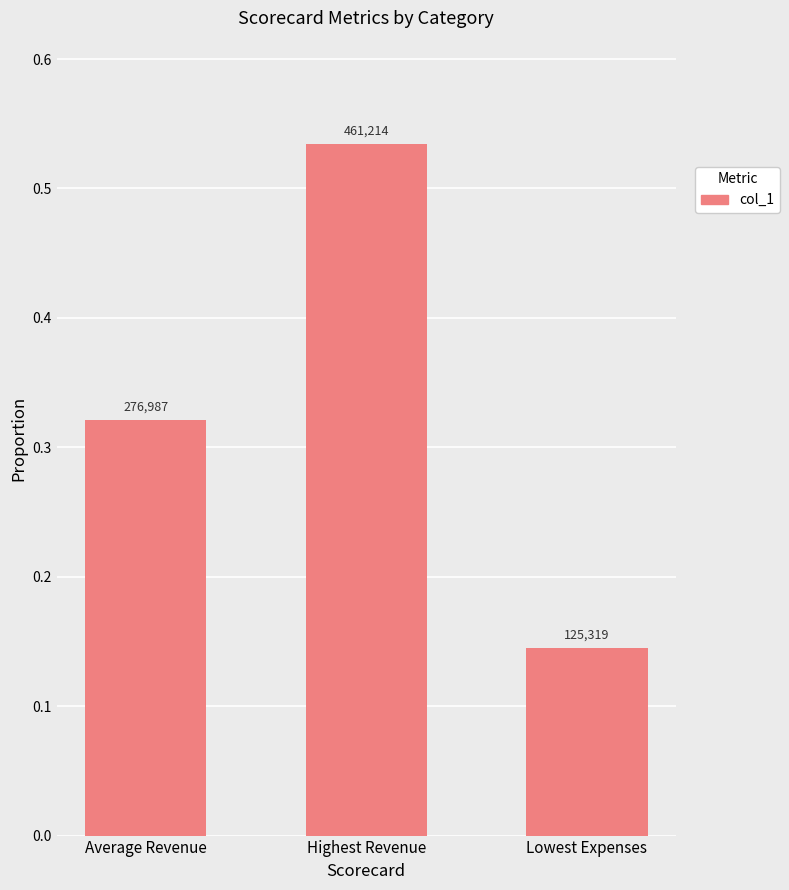

What is the change in value from Average Revenue to Lowest Expenses?

-0.2